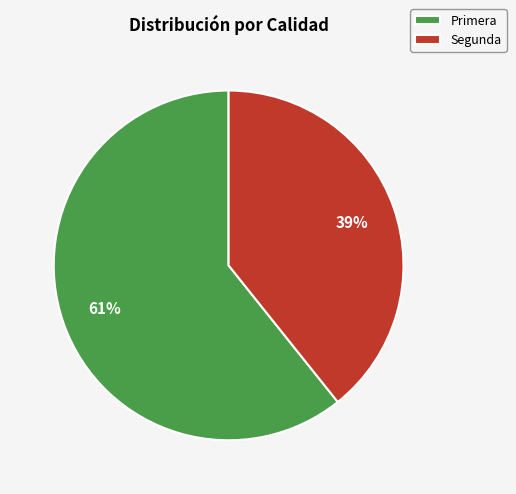

Is the sum of Segunda and Primera greater than half?

Yes